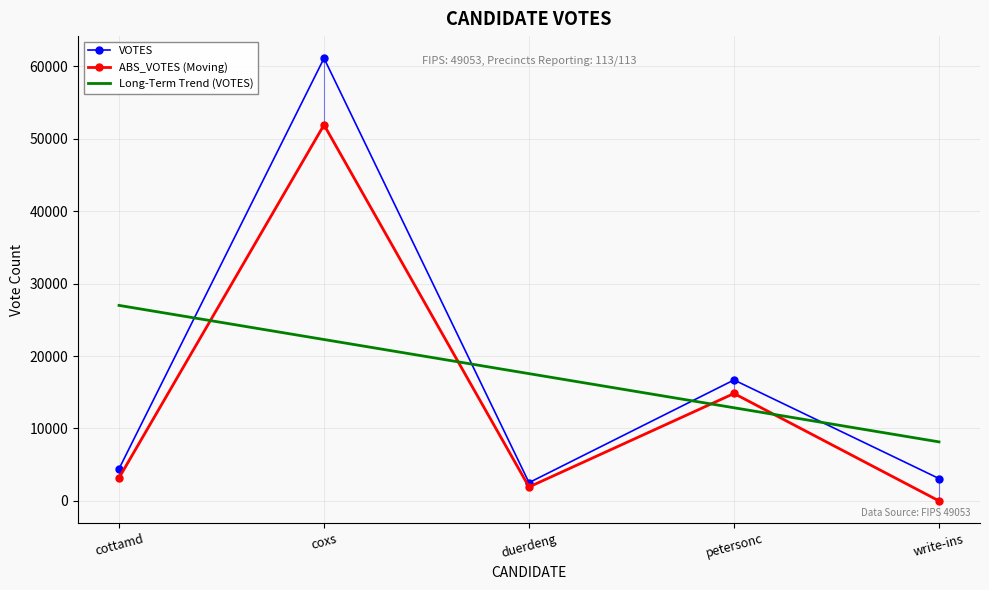

Is the value of Long-Term Trend (VOTES) at coxs greater than the value of VOTES at petersonc?

Yes